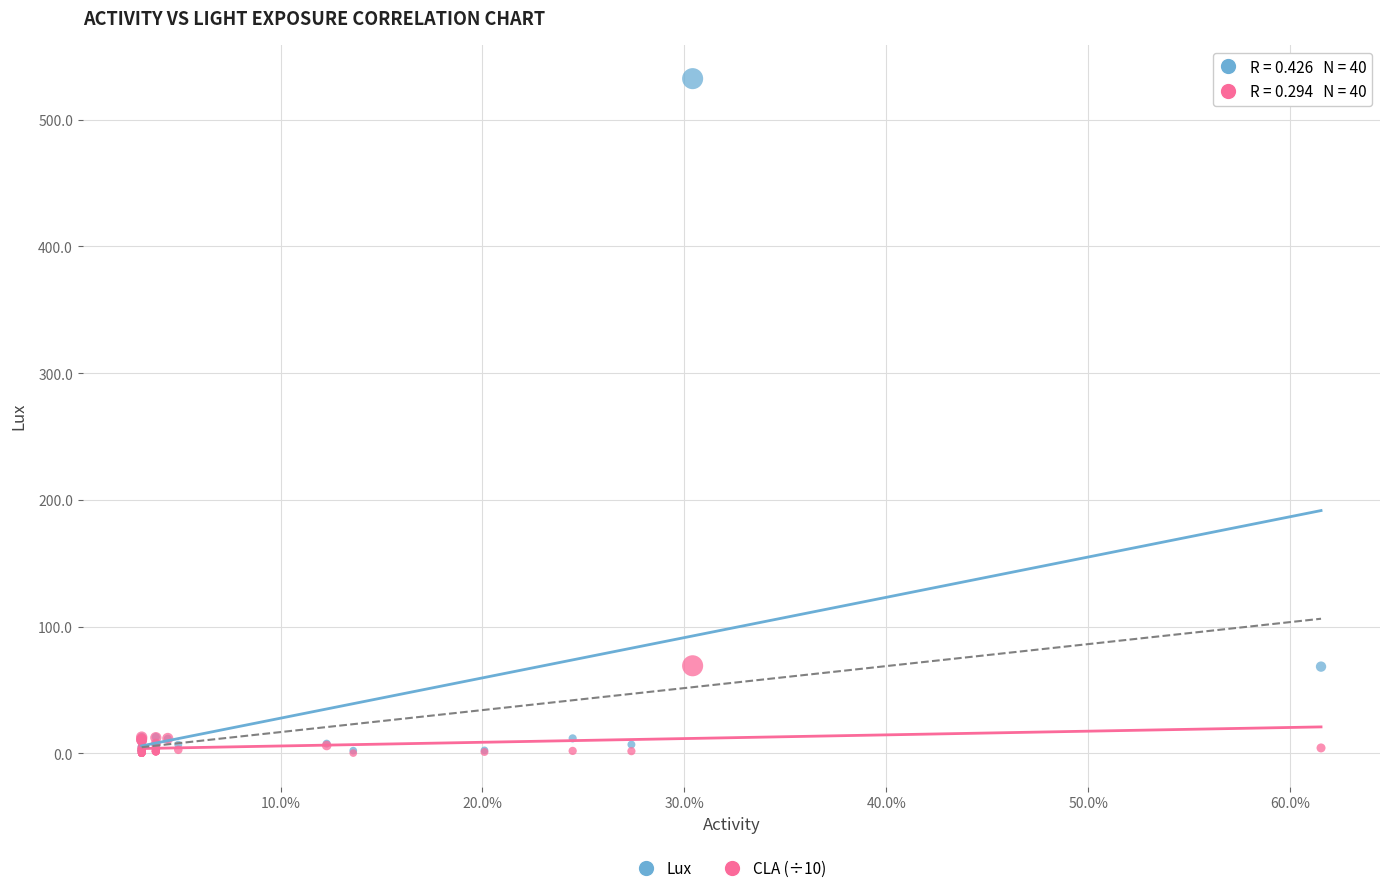

What are all the series names shown in the legend?

Lux, CLA (÷10)